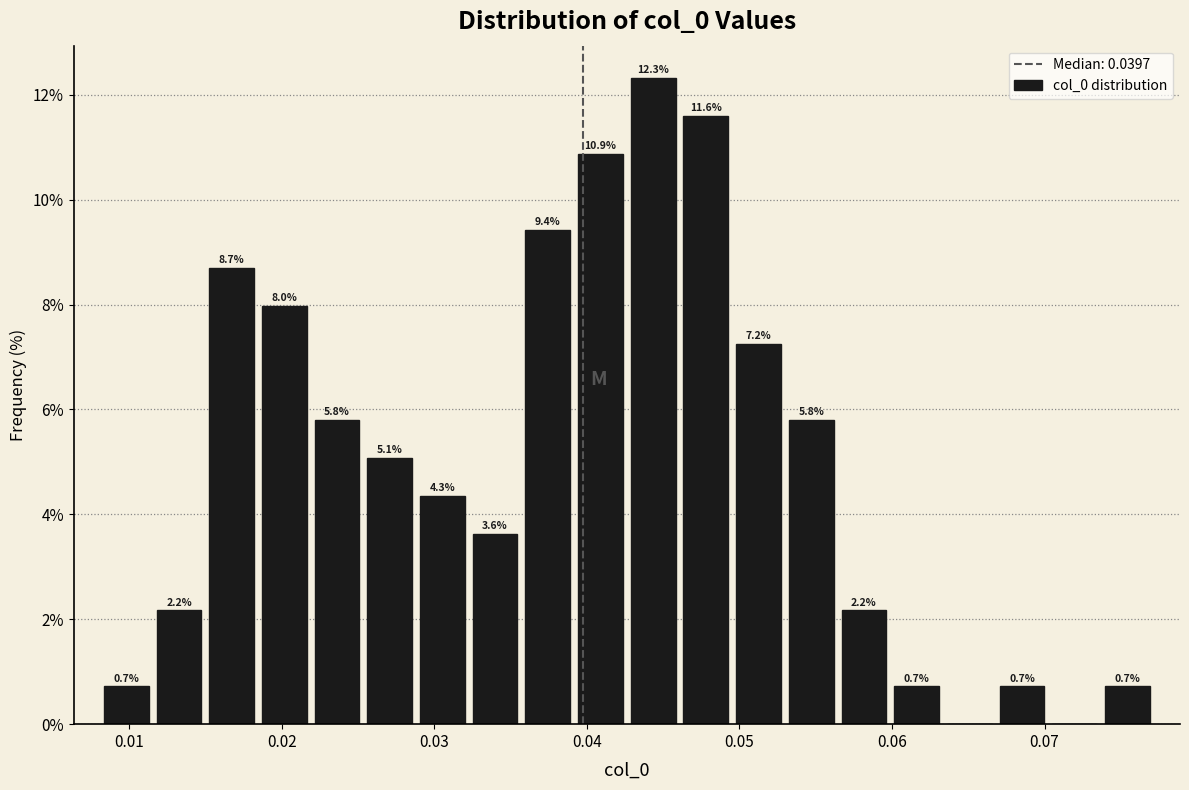

Read against the x-axis, roughly where is the centre of the tallest bar?

0.044